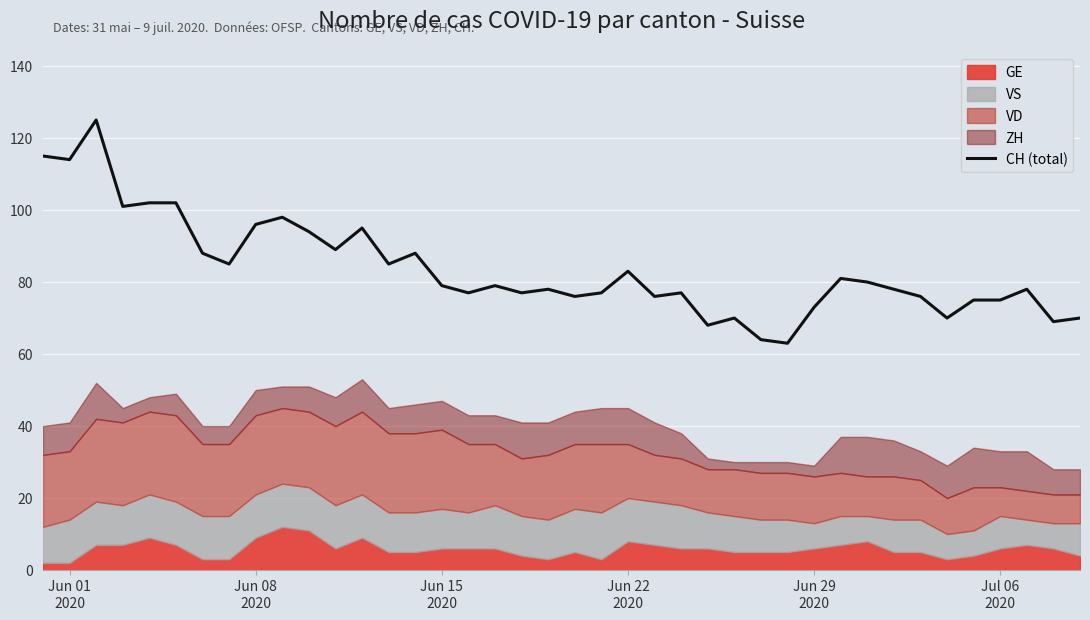

Reading left to right, list all the values displayed in this chart.

115	114	125	101	102	102	88	85	96	98	94	89	95	85	88	79	77	79	77	78	76	77	83	76	77	68	70	64	63	73	81	80	78	76	70	75	75	78	69	70